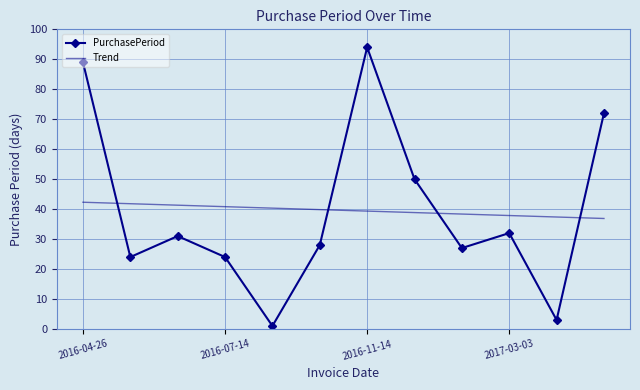

What is the greatest value displayed?

94.0